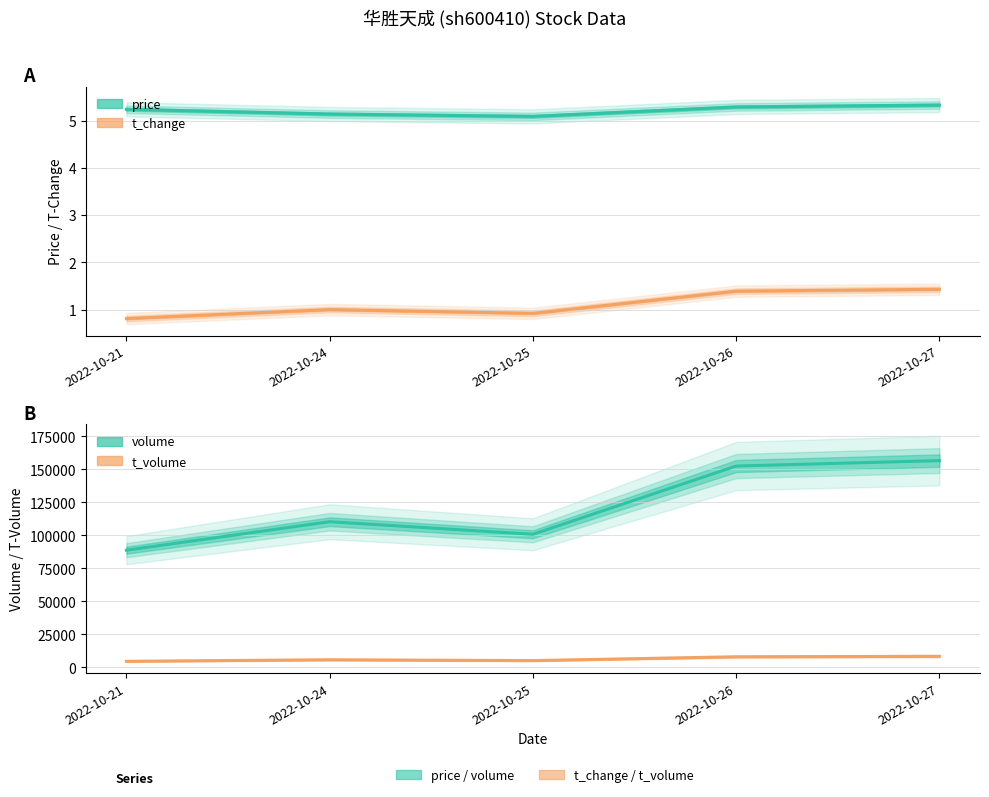

At which label does price reach its peak?

2022-10-27